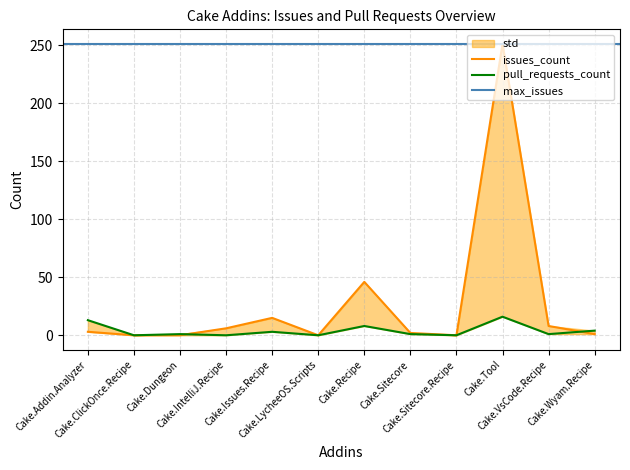

What is the maximum value for pull_requests?

16